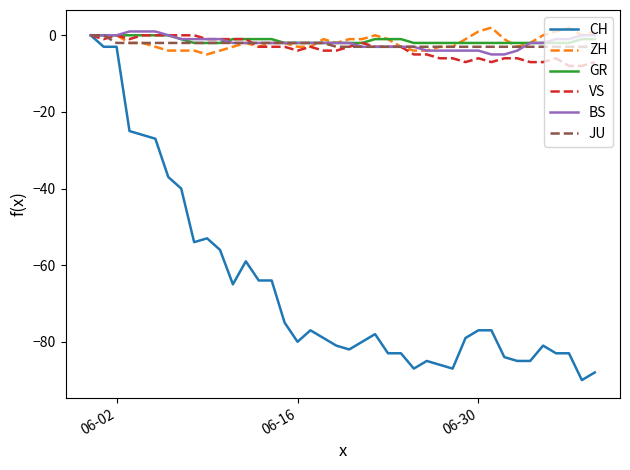

What is the minimum value shown in the chart?

-90